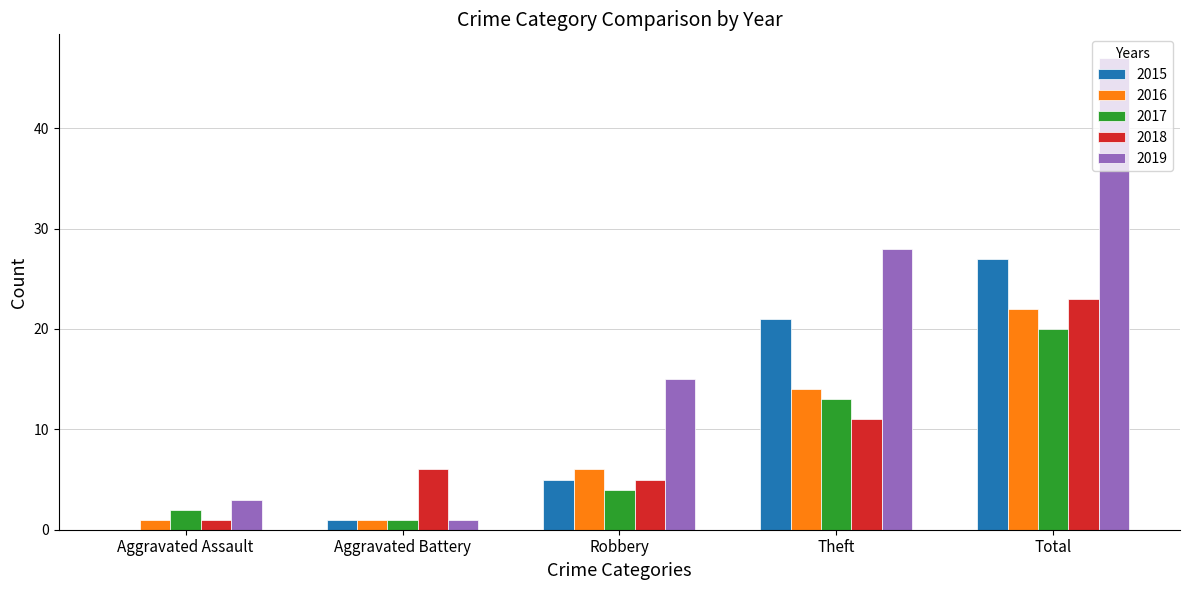

At which category is the sum across all series the highest?

Total